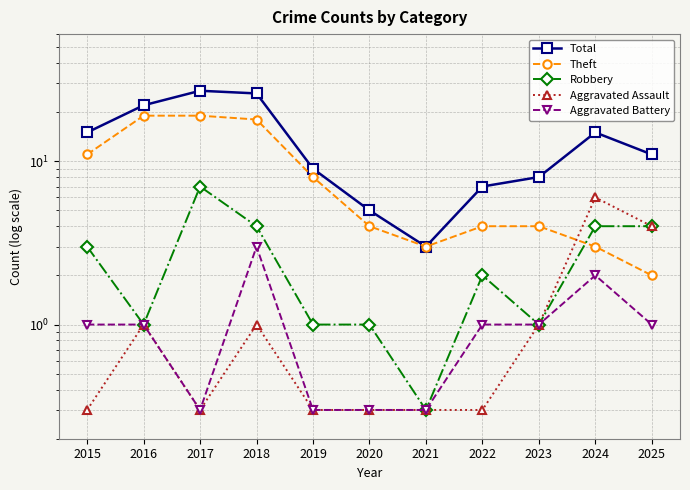

In Total, how many points are lower than both neighbors (excluding endpoints)?

1